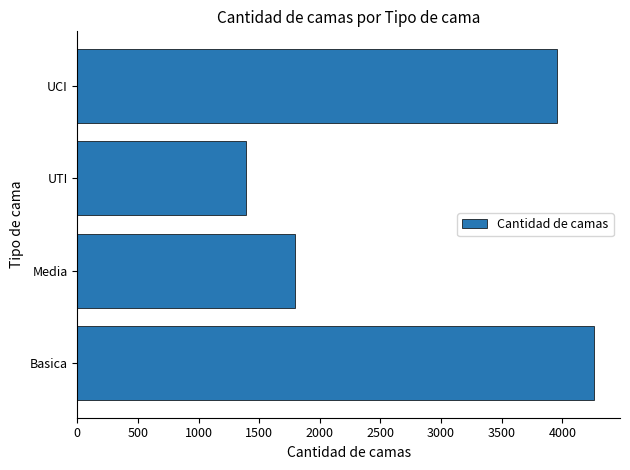

What is the maximum value shown in the chart?

4263